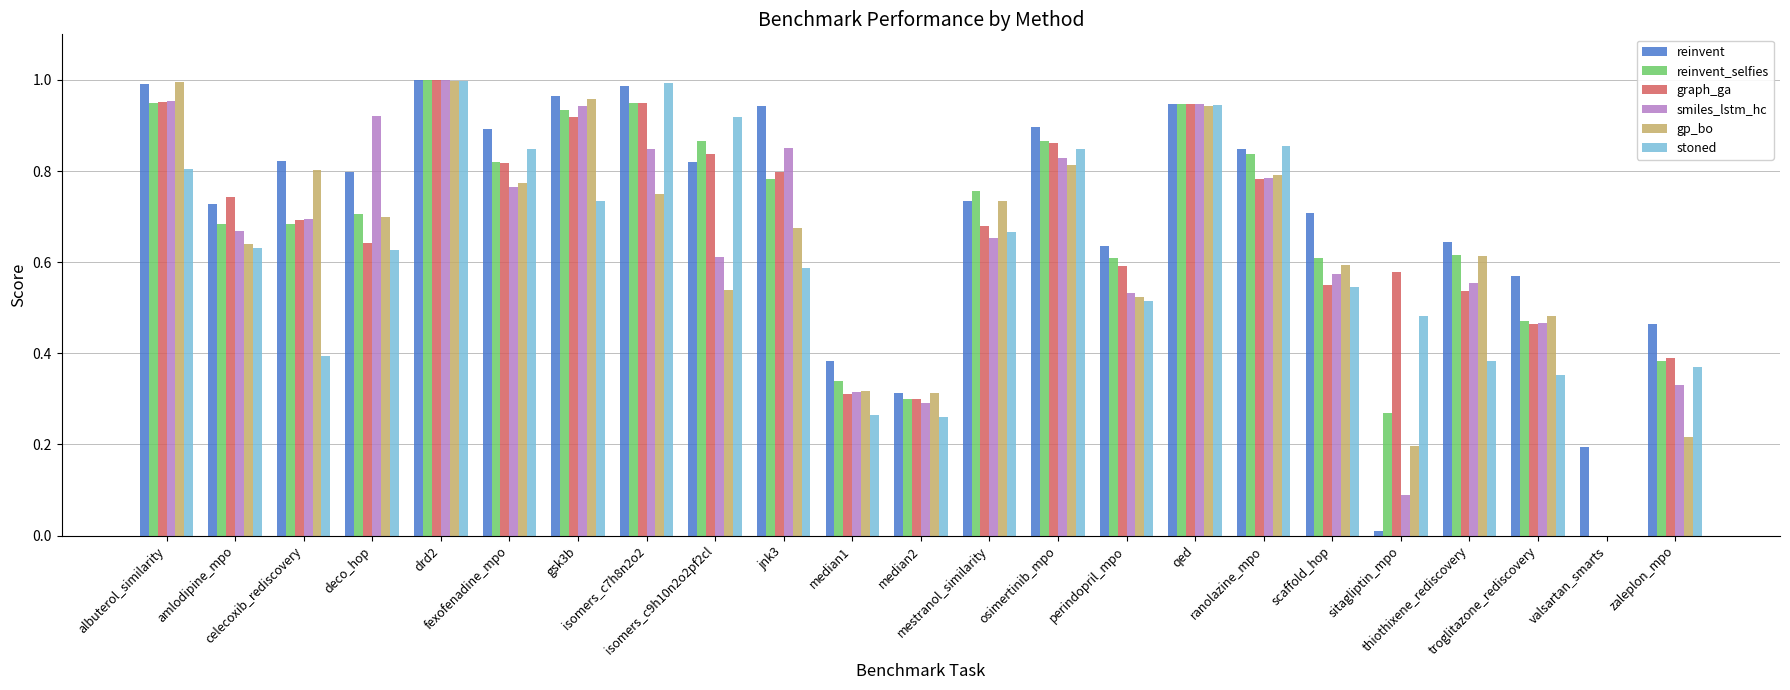

What is the sum of all smiles_lstm_hc values?

14.6